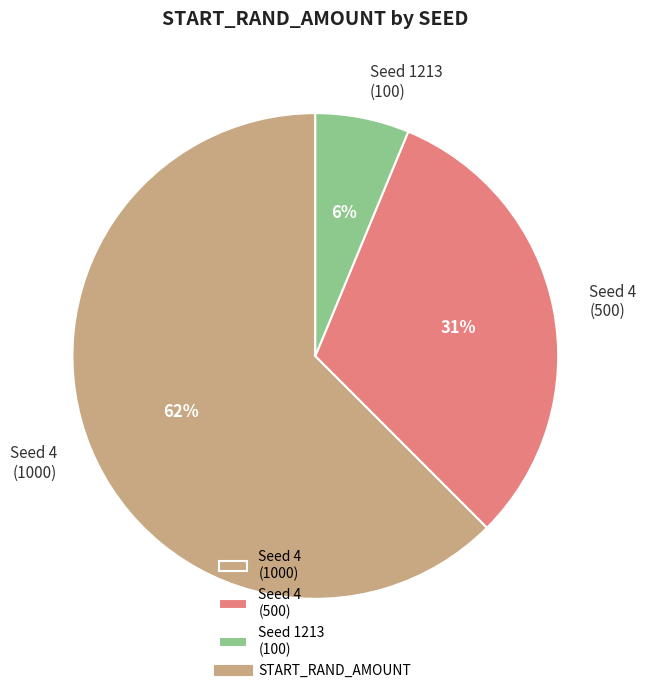

What is the majority slice?

Seed 4 (1000)